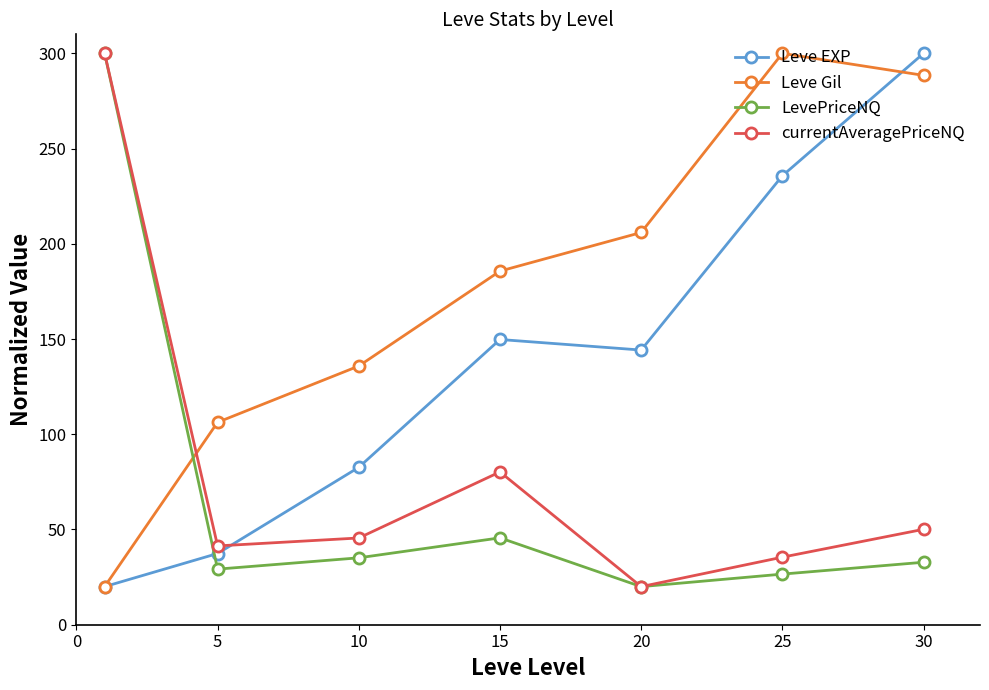

Which series has the largest total across all categories?

Leve Gil